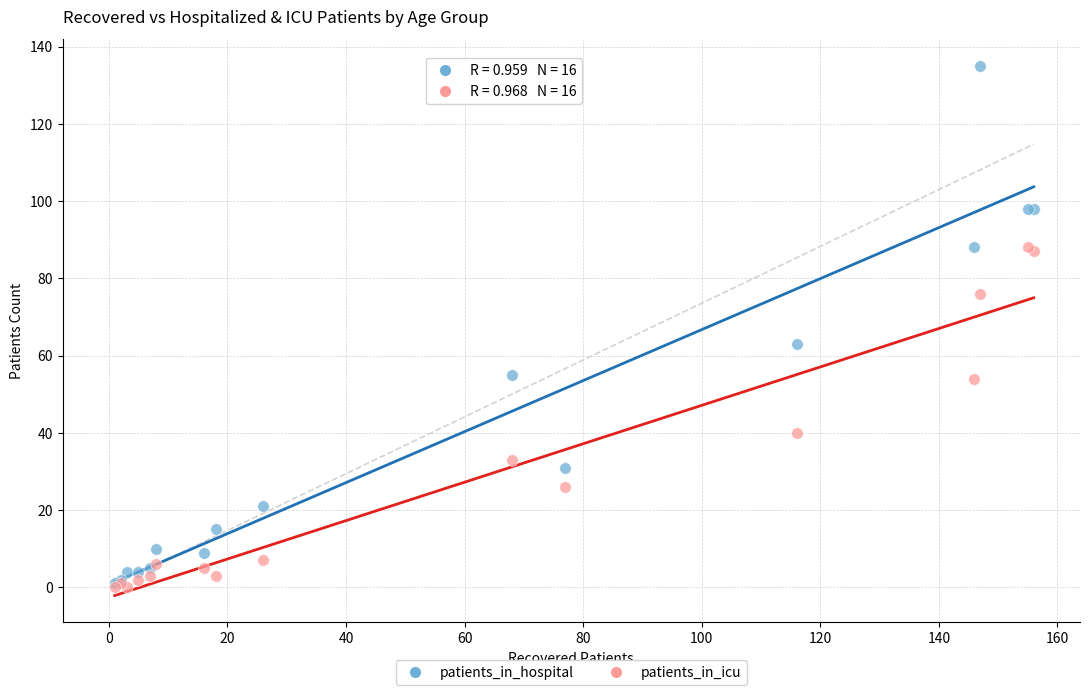

Across all series, what Y value is closest to 67?

63